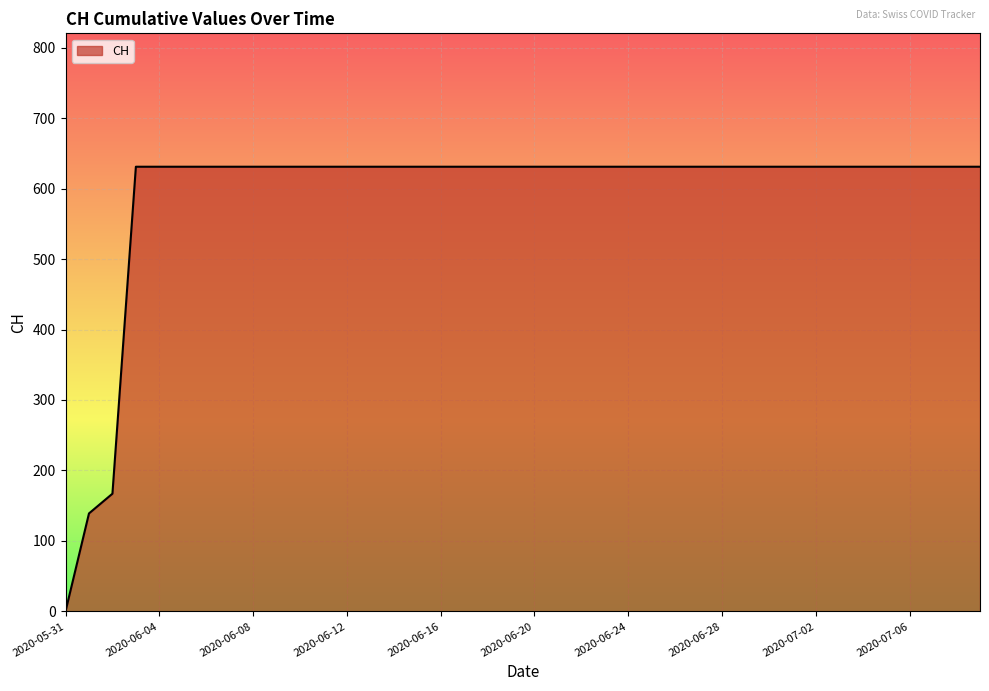

What is the difference between the maximum and minimum values?

631